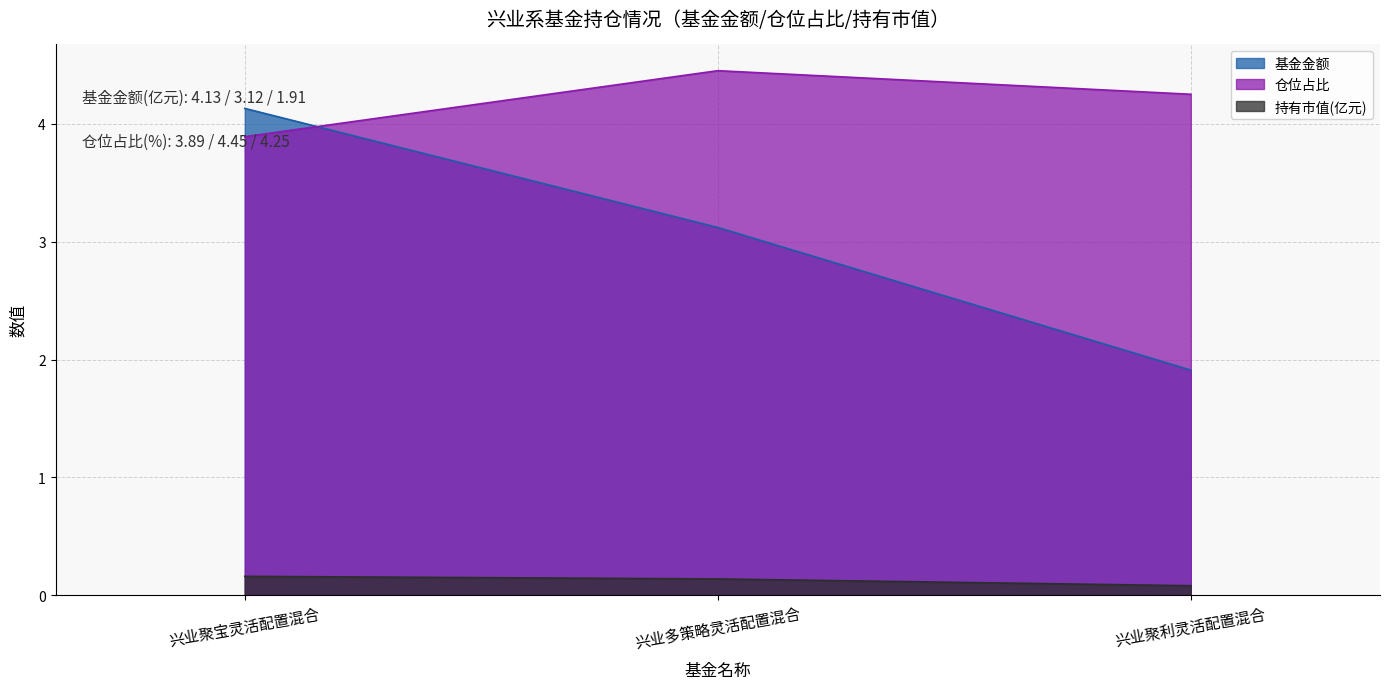

Rank the categories by 仓位占比 value from lowest to highest.

兴业聚宝灵活配置混合, 兴业聚利灵活配置混合, 兴业多策略灵活配置混合